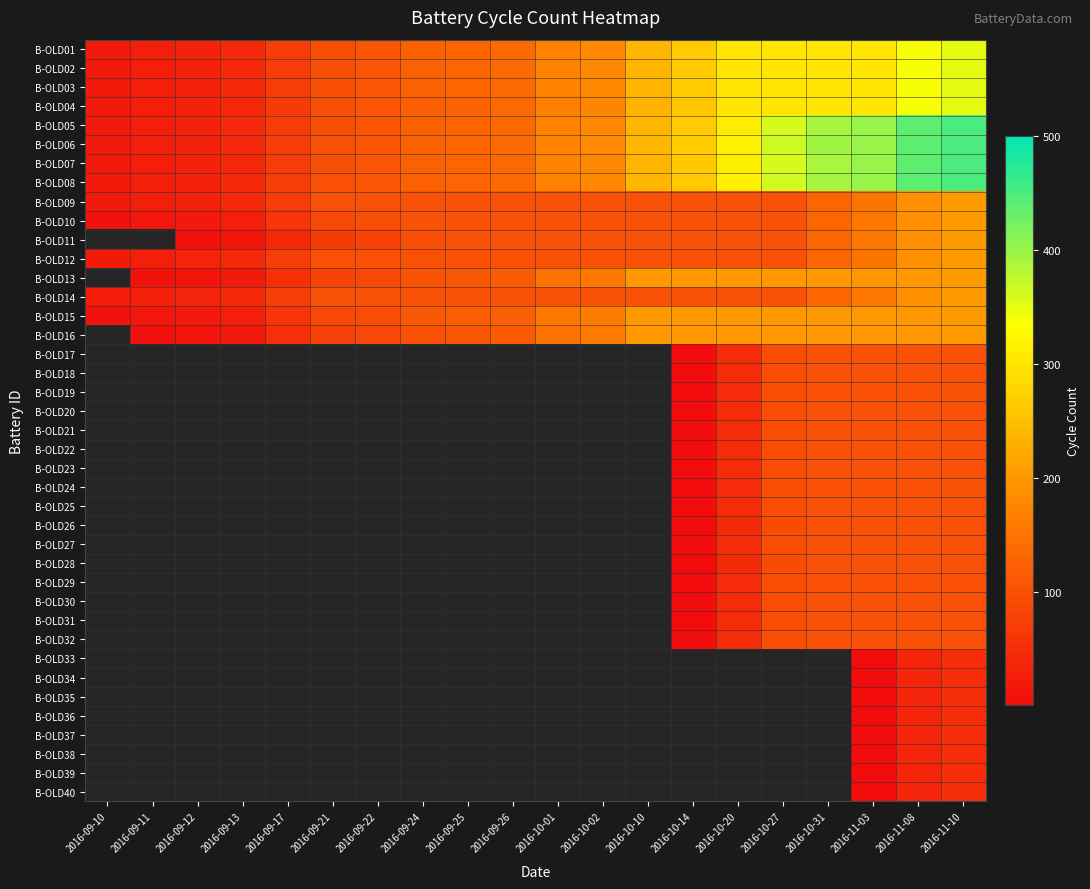

Which series has the largest total across all categories?

B-OLD06